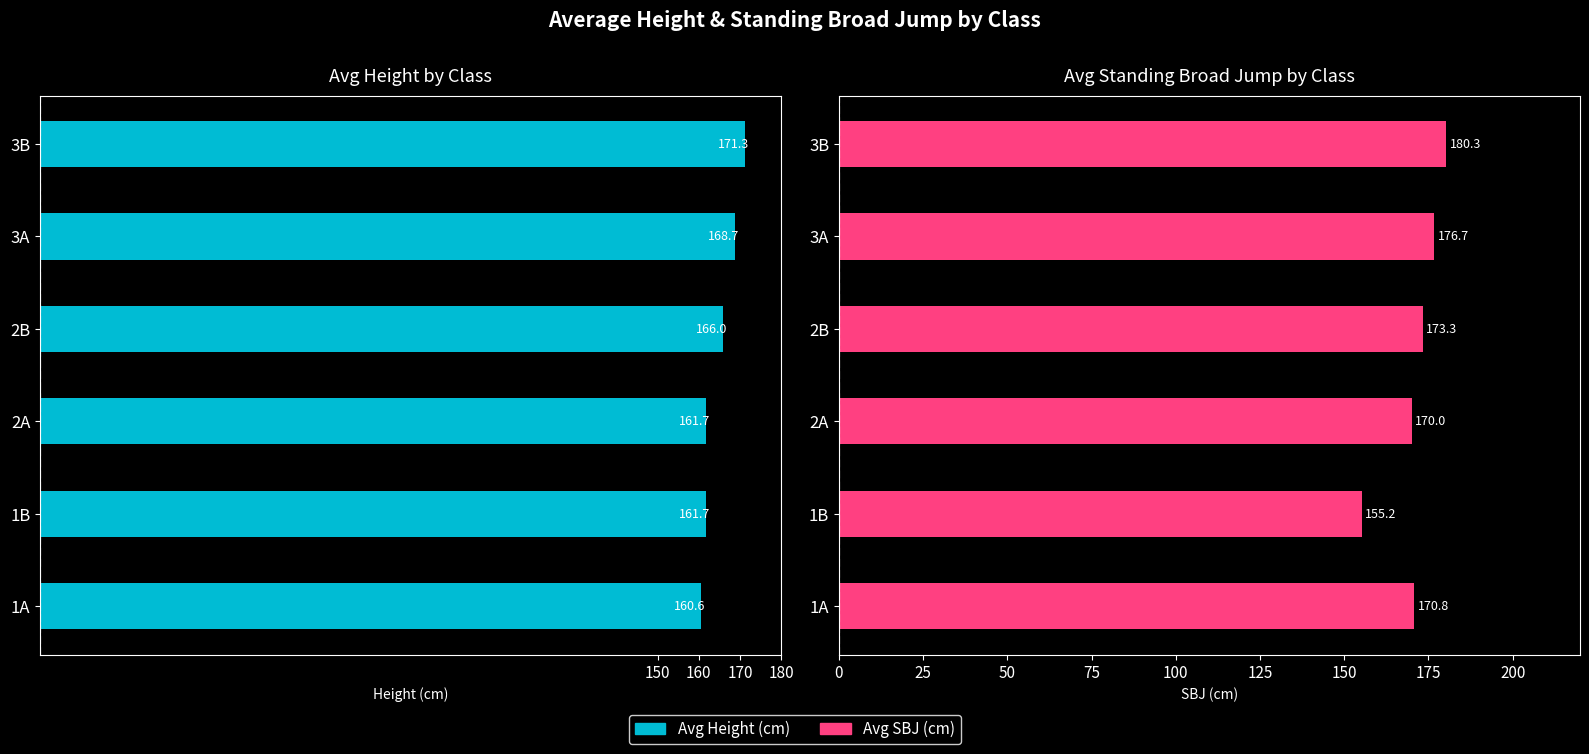

Is the value of Avg Height at 2B greater than the value of Avg SBJ at 1B?

No